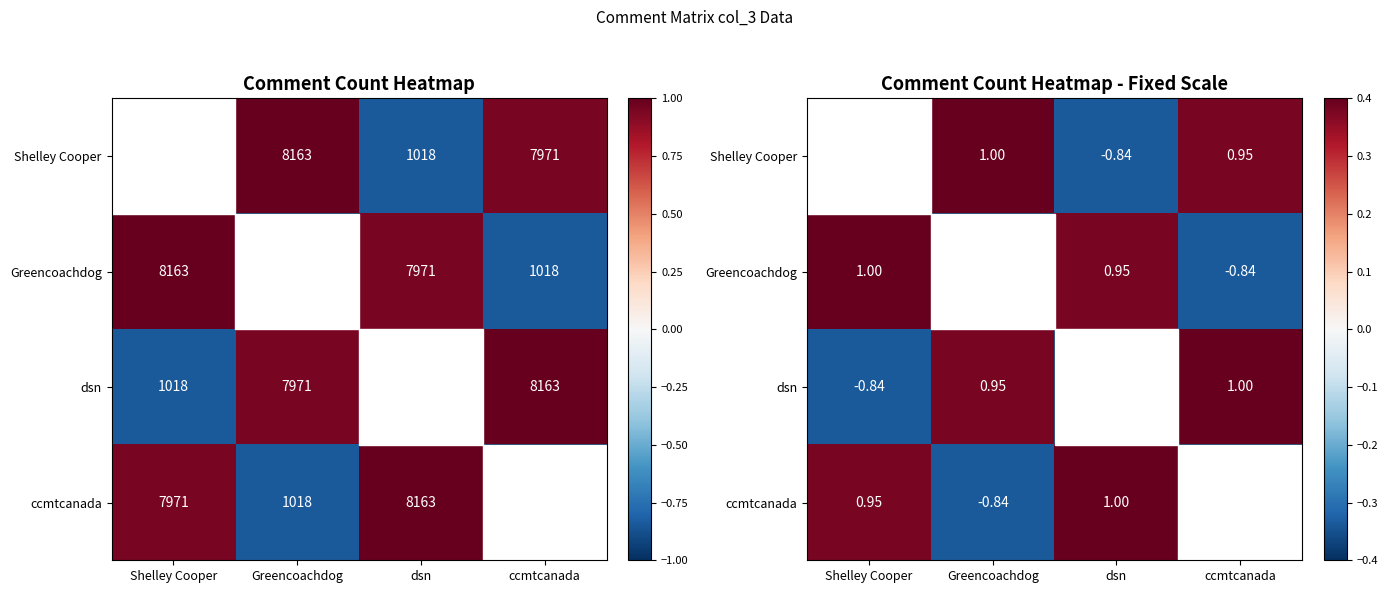

Count the number of categories in the chart.

4